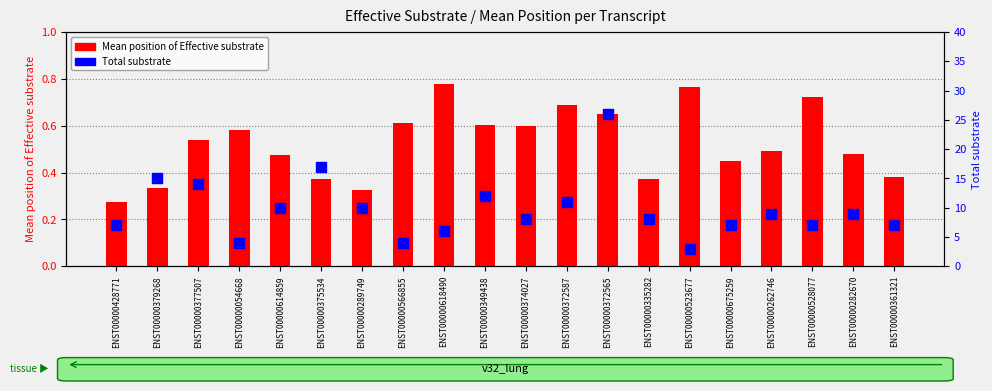

Which series contains the lowest Y value?

Mean position of Effective substrate